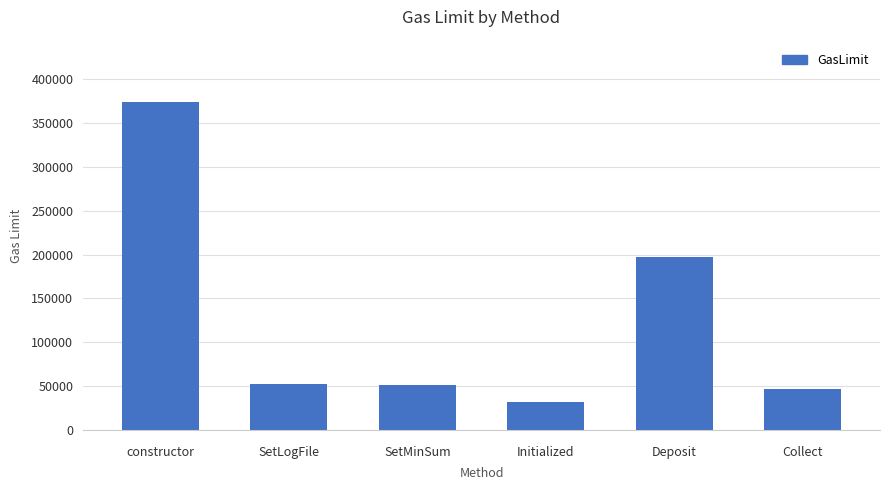

Which has a higher value, Initialized or Deposit?

Deposit